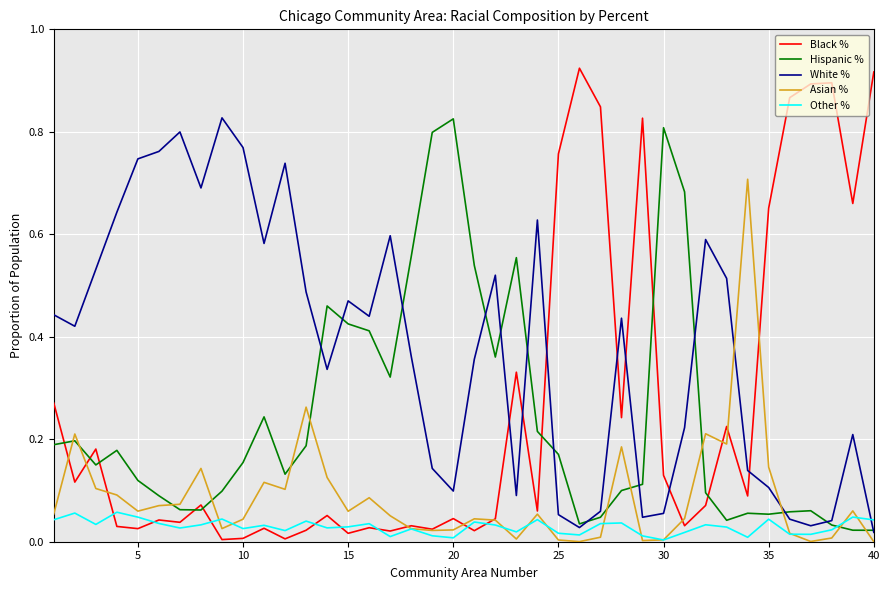

Which series has the widest spread of values?

Black %